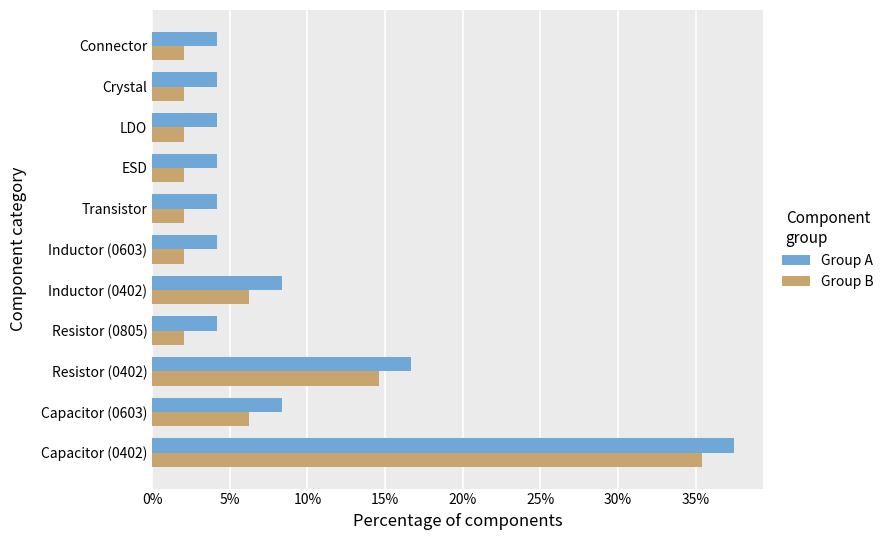

Which series has the largest total across all categories?

Group A